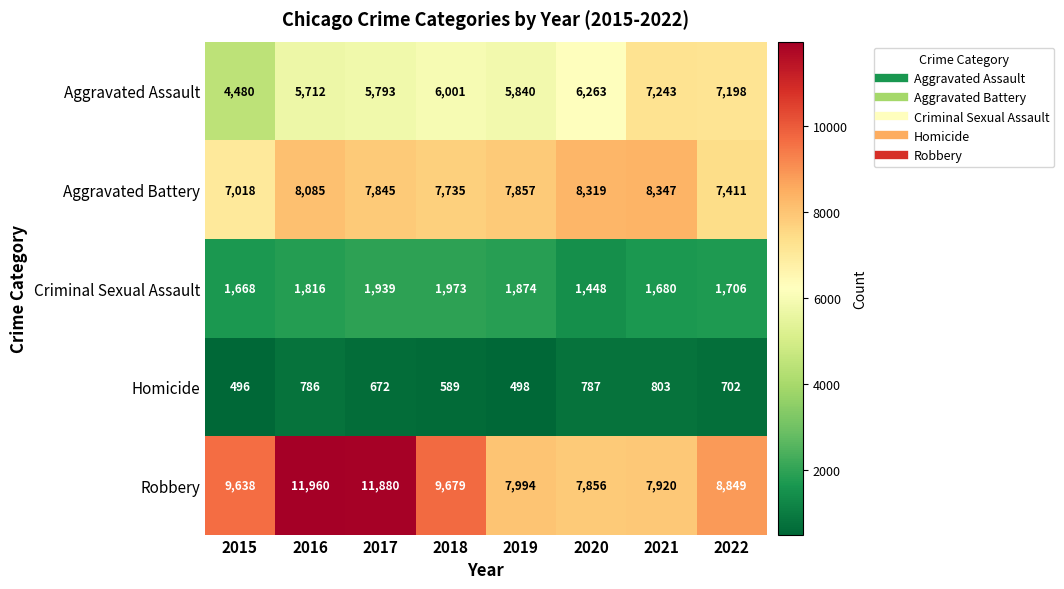

Which series has the largest total across all categories?

Robbery